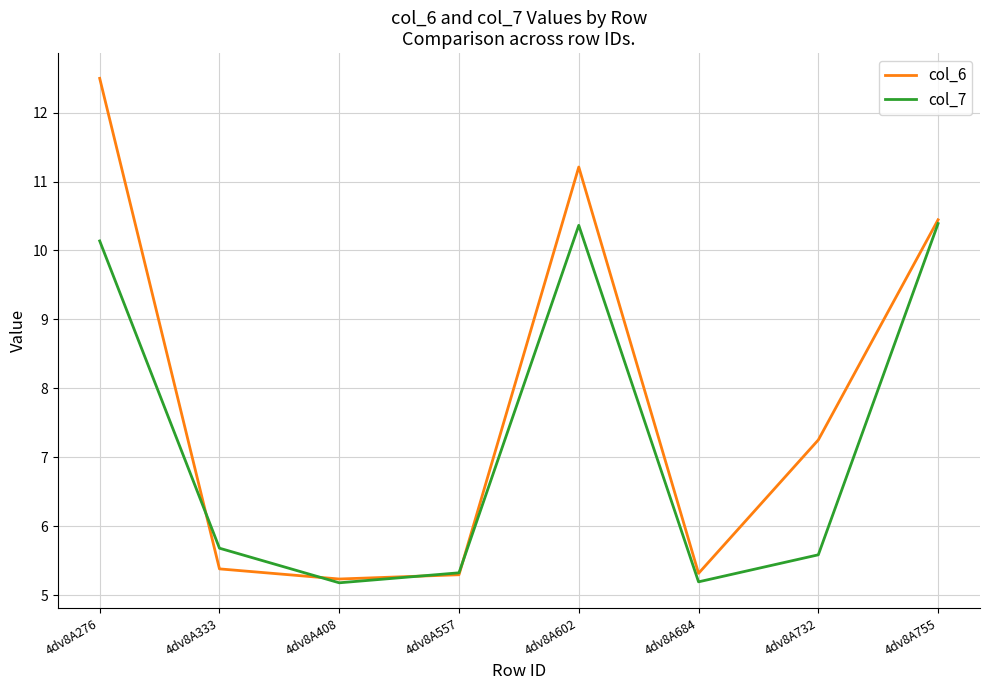

Between 4dv8A408 and 4dv8A602, which series saw the biggest shift?

col_6